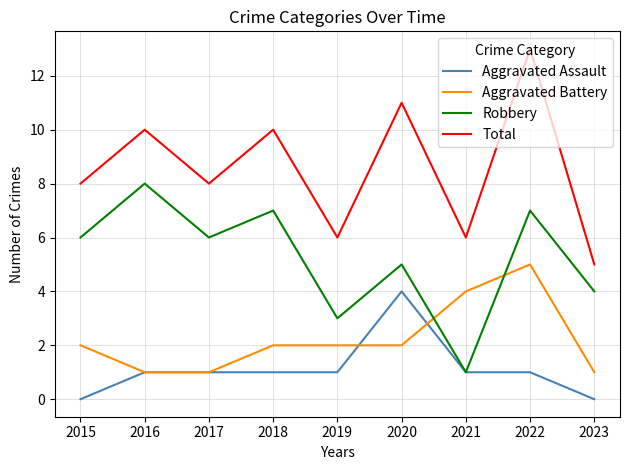

What are all the series names shown in the legend?

Aggravated Assault, Aggravated Battery, Robbery, Total